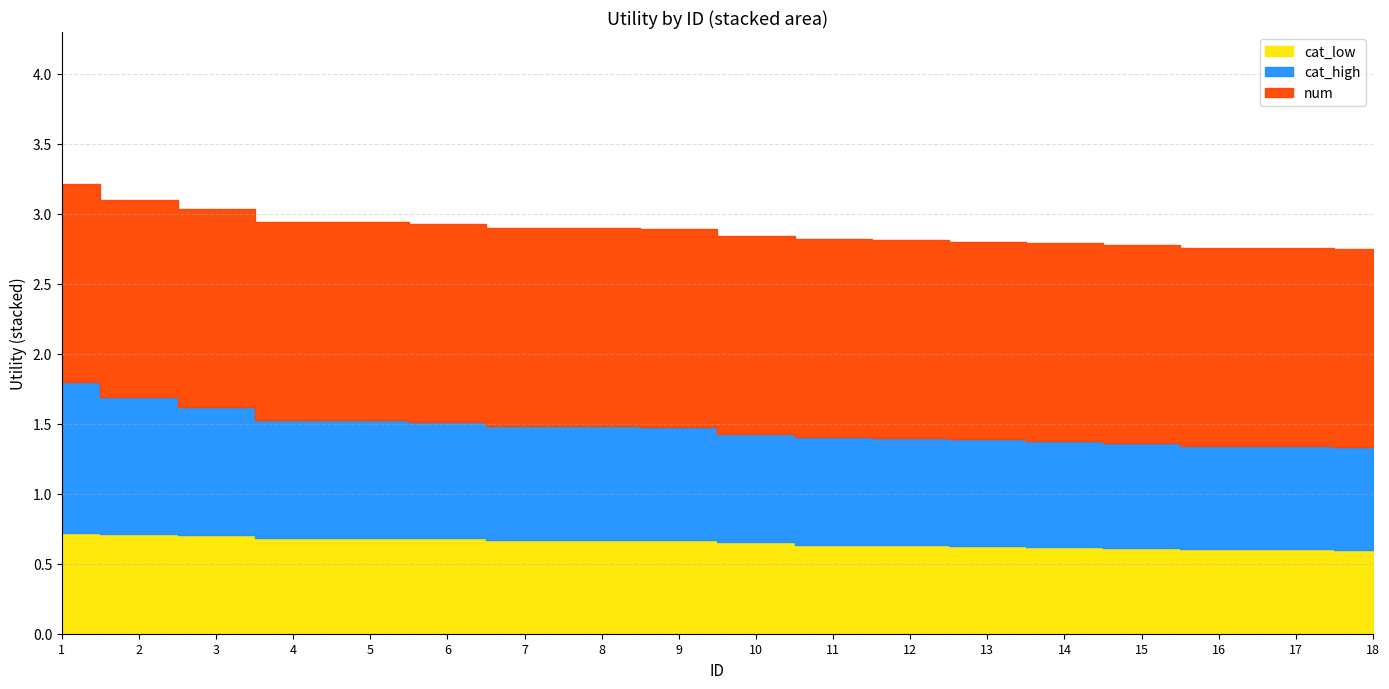

Reading left to right, list all the values displayed in this chart.

num: 1=1.4	2=1.4	3=1.4	4=1.4	5=1.4	6=1.4	7=1.4	8=1.4	9=1.4	10=1.4	11=1.4	12=1.4	13=1.4	14=1.4	15=1.4	16=1.4	17=1.4	18=1.4
cat_high: 1=1.1	2=1.0	3=0.9	4=0.8	5=0.8	6=0.8	7=0.8	8=0.8	9=0.8	10=0.8	11=0.8	12=0.8	13=0.8	14=0.8	15=0.7	16=0.7	17=0.7	18=0.7
cat_low: 1=0.7	2=0.7	3=0.7	4=0.7	5=0.7	6=0.7	7=0.7	8=0.7	9=0.7	10=0.7	11=0.6	12=0.6	13=0.6	14=0.6	15=0.6	16=0.6	17=0.6	18=0.6